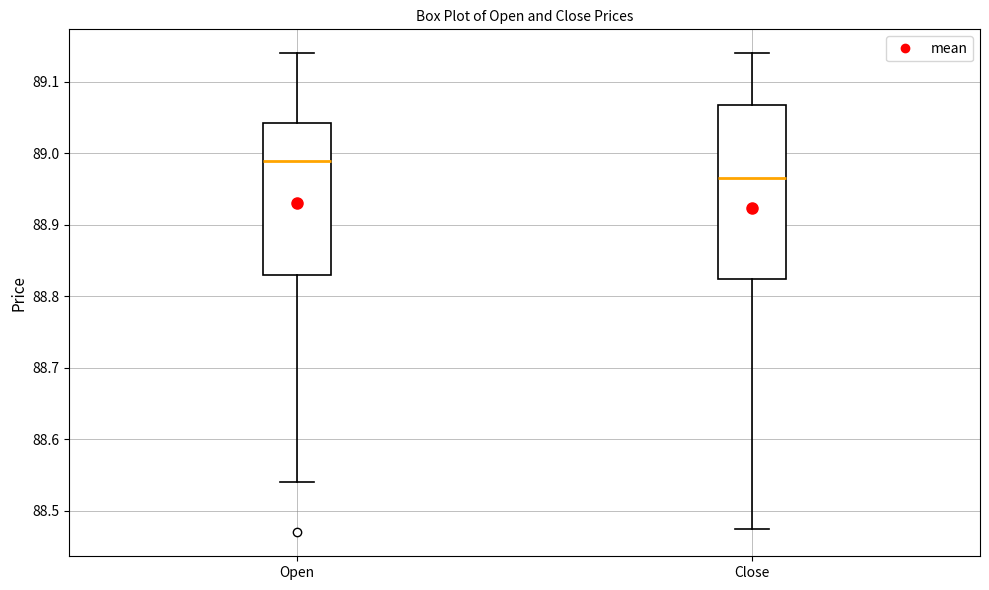

Reading left to right, transcribe this box plot: for each box, give where its median line is, the range the box spans, and where its two whiskers end, as read against the y-axis. The values are not printed on the chart, so give them approximately, as read against the axis.

Open: median 88.99, box 88.83 to 89.04, whiskers 88.54 to 89.14
Close: median 88.97, box 88.83 to 89.07, whiskers 88.48 to 89.14